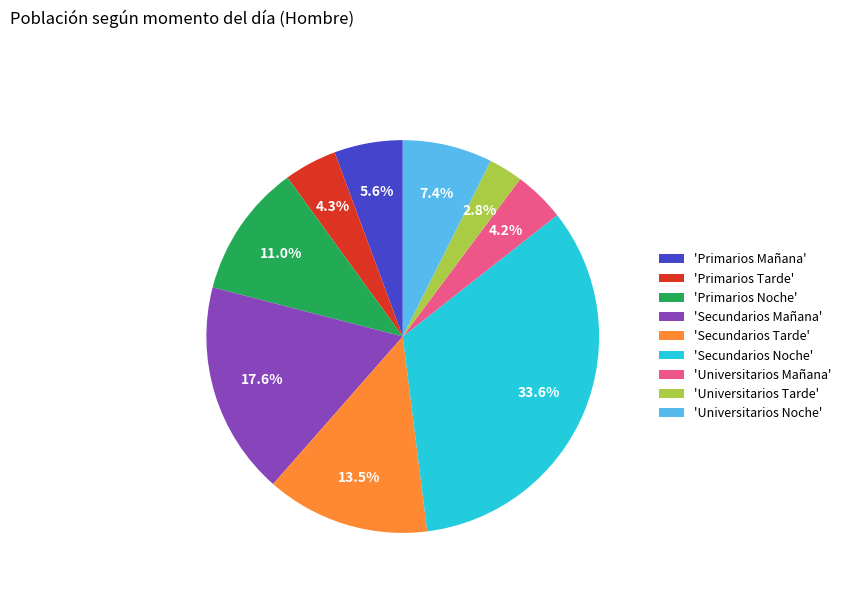

Does any single category account for the majority?

No